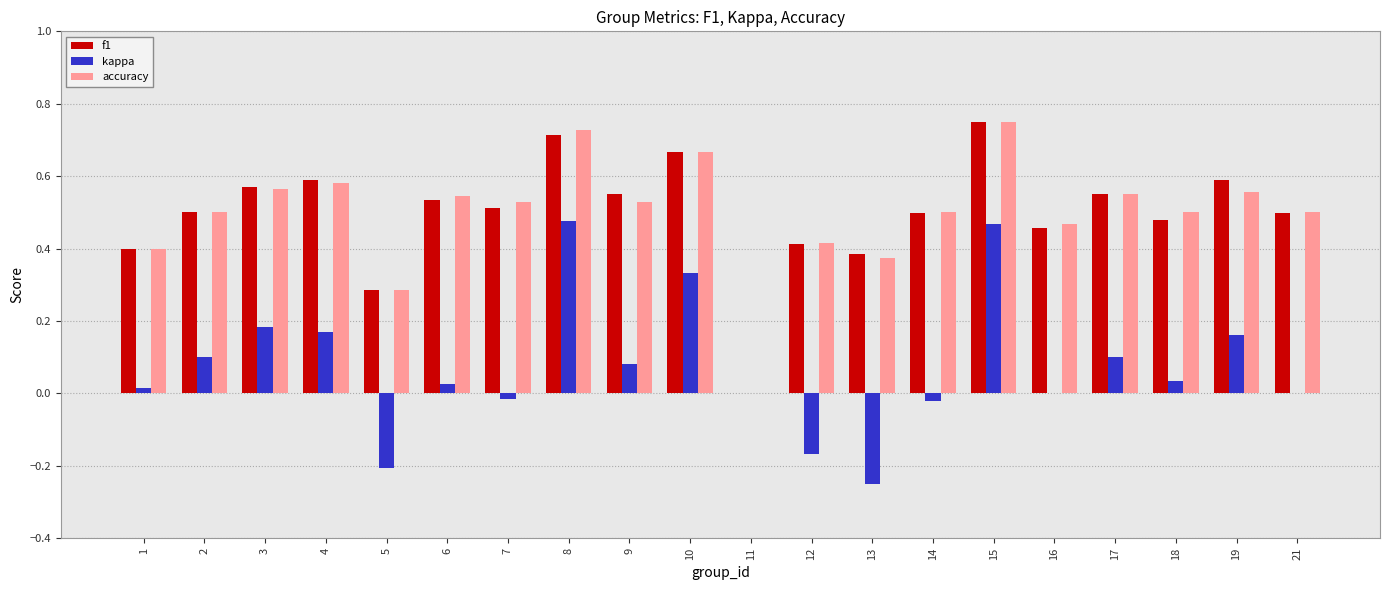

What is the sum of all accuracy values?

9.9